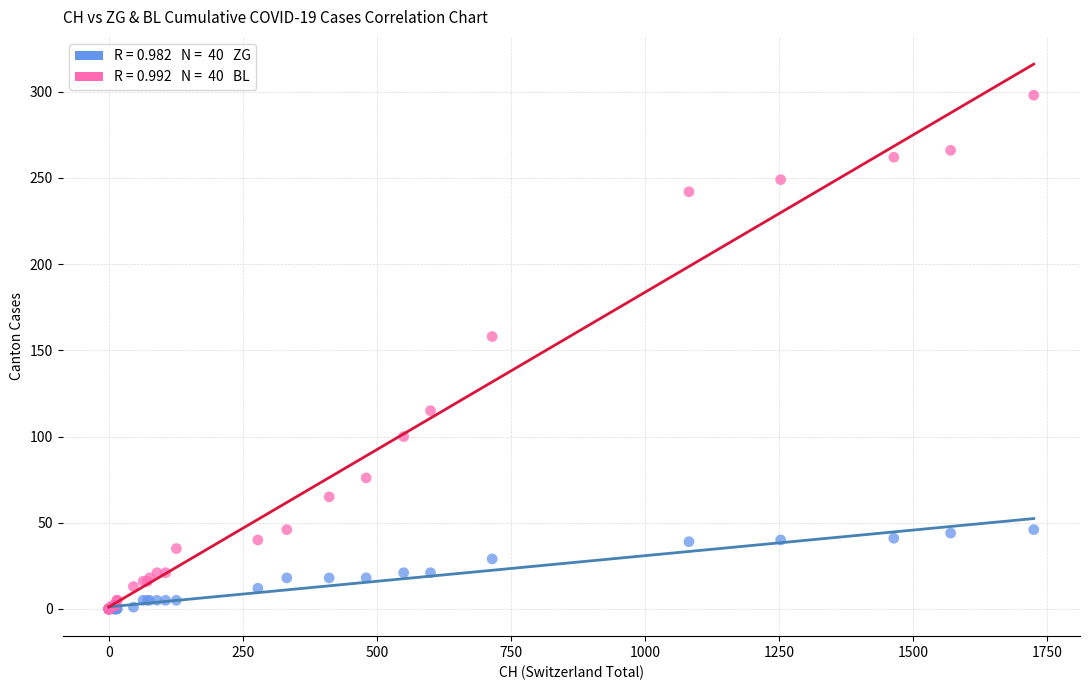

Across all series, what Y value is closest to 149?

158